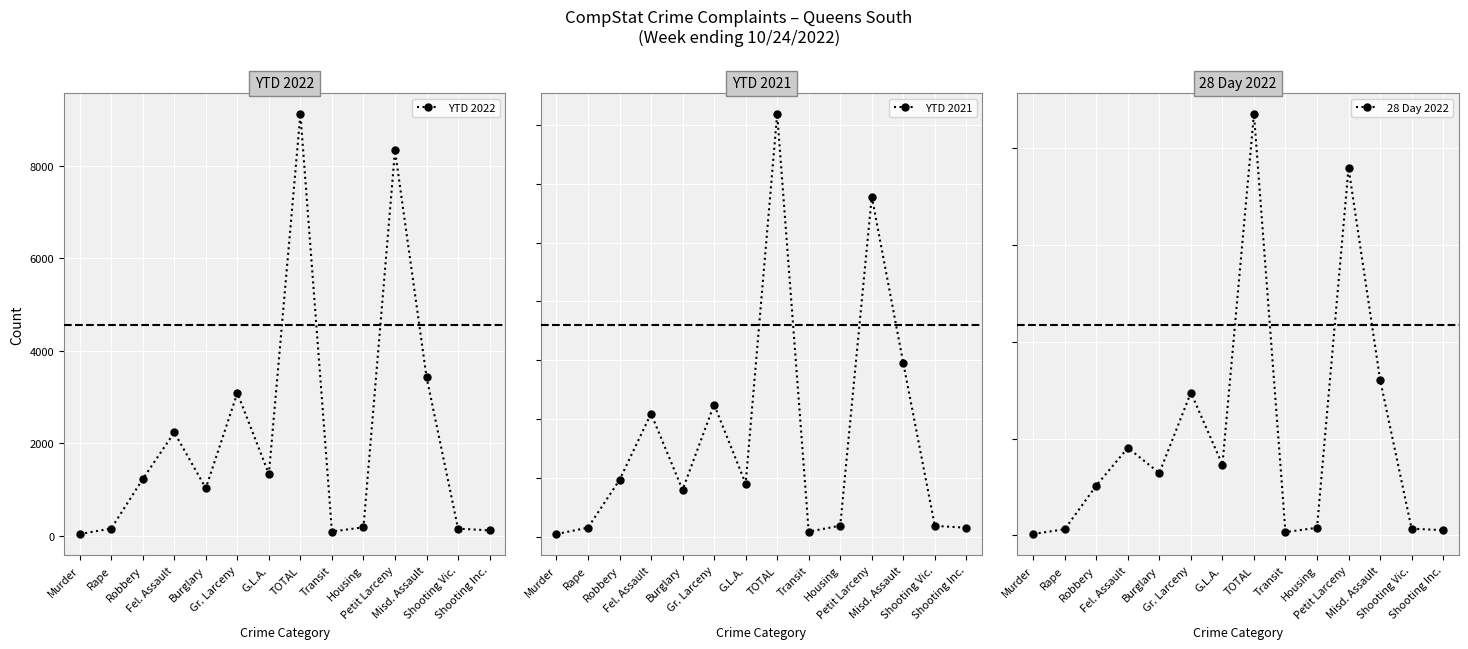

The 28 Day 2022 series shows 11 at Shooting Inc.. True or false?

True